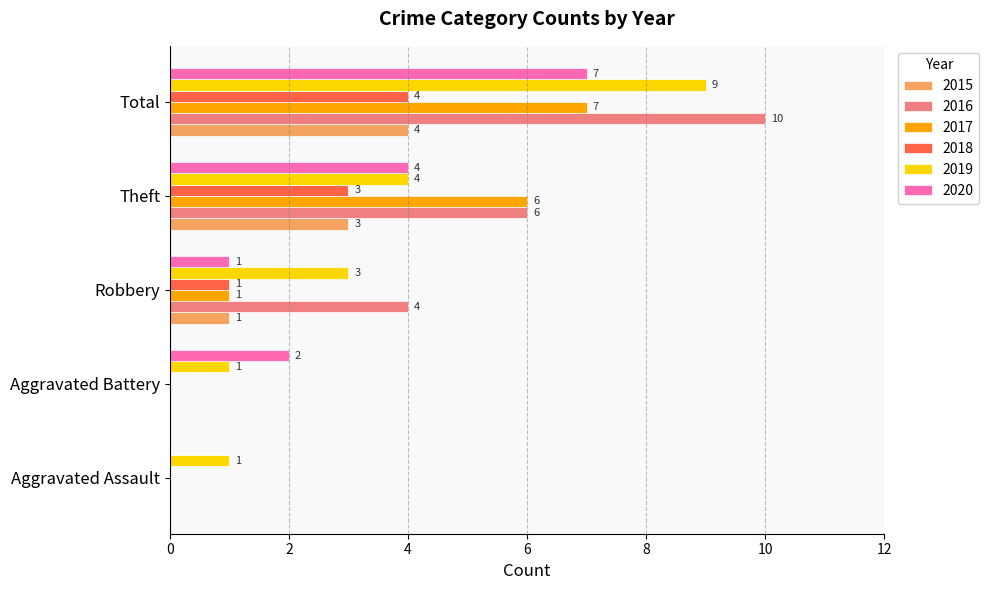

What is the maximum value for 2015?

4